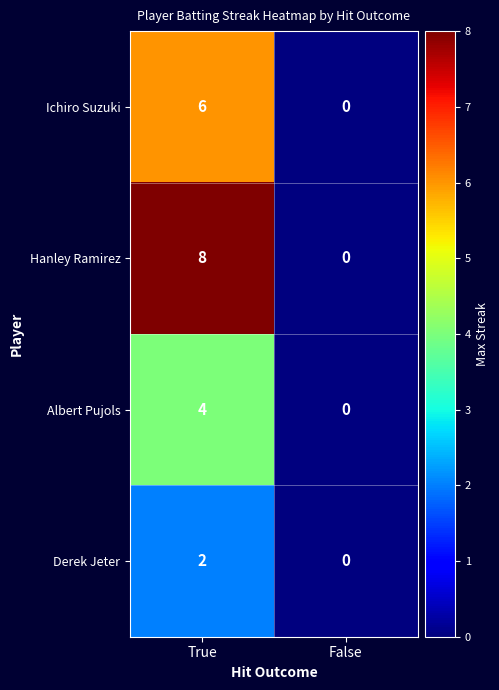

Between True and False, which series saw the biggest shift?

Hanley Ramirez